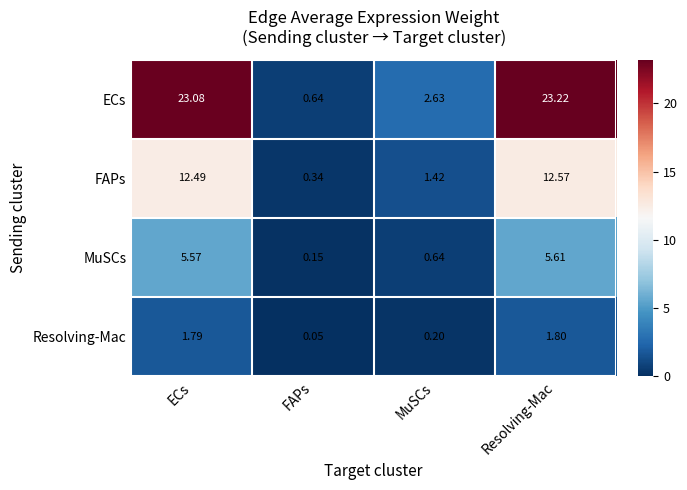

Rank the series by their average value, from lowest to highest.

Resolving-Mac, MuSCs, FAPs, ECs